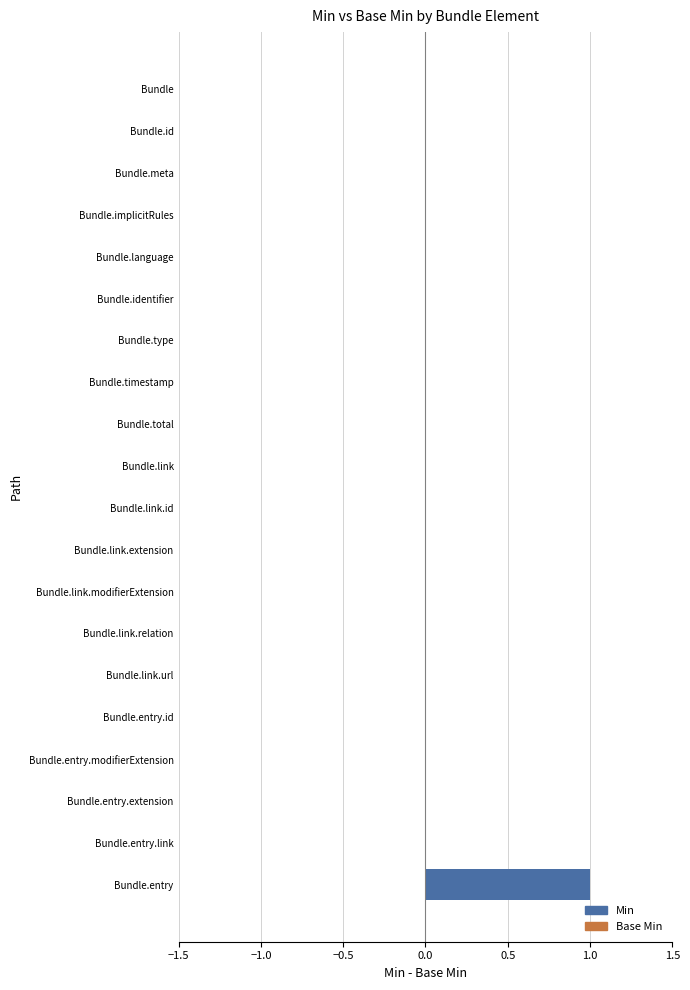

Reading top to bottom, what are all the values shown in this chart?

Bundle=0	Bundle.id=0	Bundle.meta=0	Bundle.implicitRules=0	Bundle.language=0	Bundle.identifier=0	Bundle.type=0	Bundle.timestamp=0	Bundle.total=0	Bundle.link=0	Bundle.link.id=0	Bundle.link.extension=0	Bundle.link.modifierExtension=0	Bundle.link.relation=0	Bundle.link.url=0	Bundle.entry.id=0	Bundle.entry.modifierExtension=0	Bundle.entry.extension=0	Bundle.entry.link=0	Bundle.entry=1